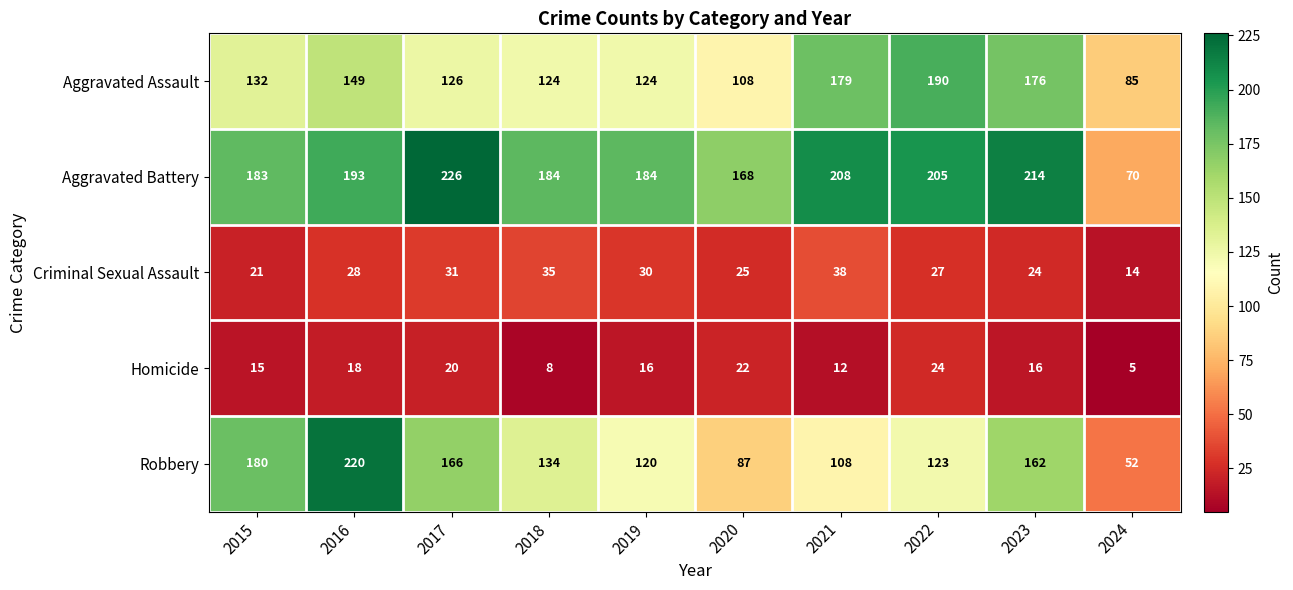

What is the sum of all Robbery values?

1352